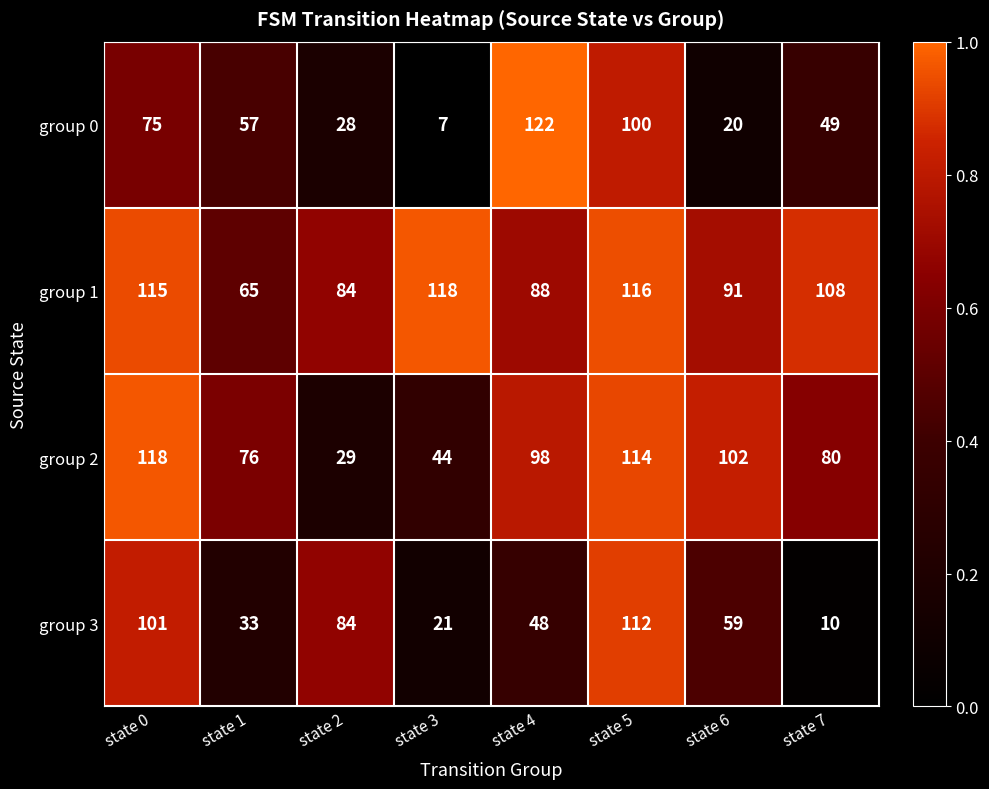

The group 2 series shows 78 at state 3. True or false?

False